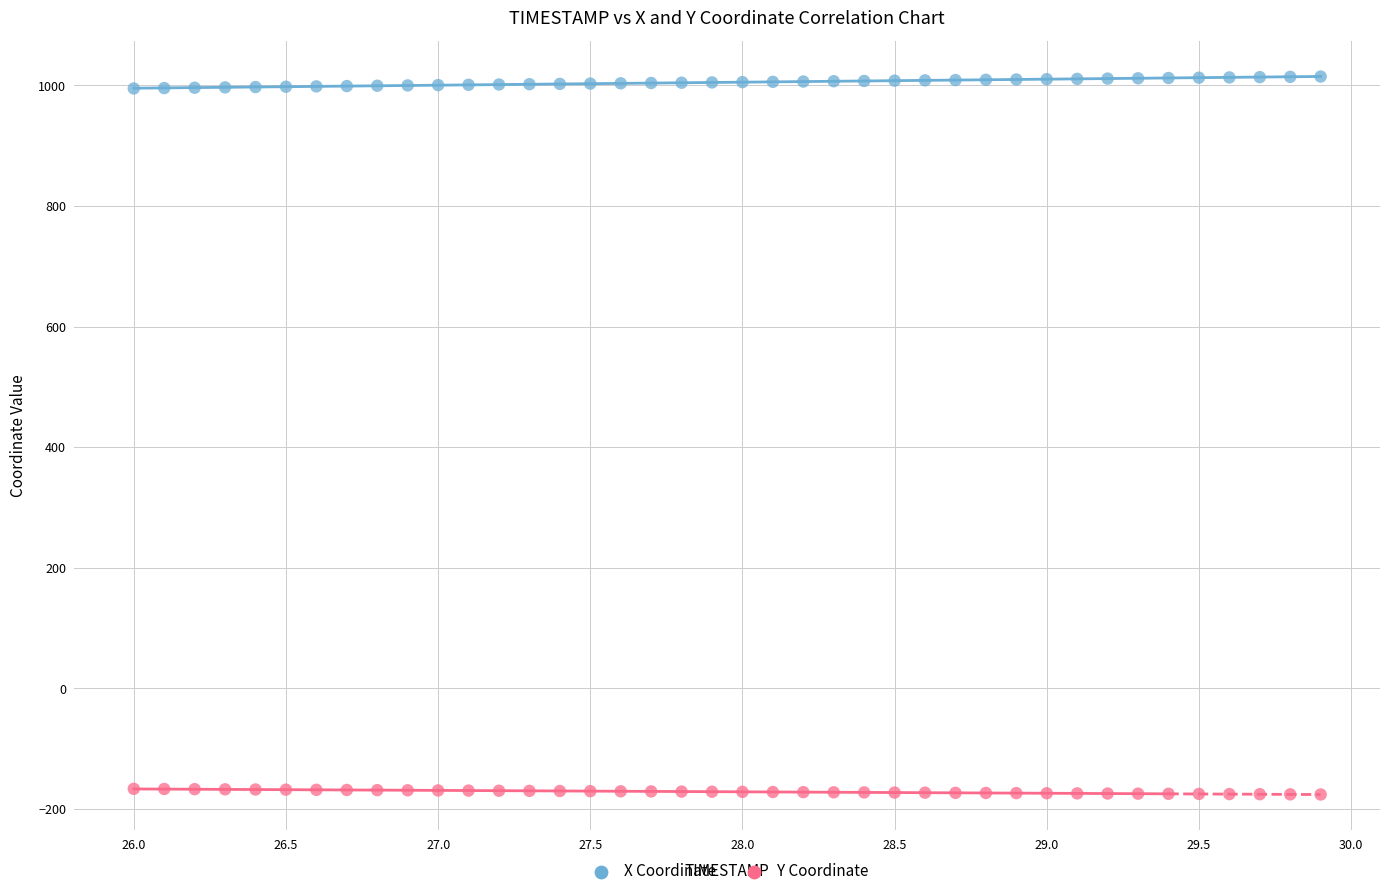

Which series reaches the minimum Y coordinate?

Y Coordinate